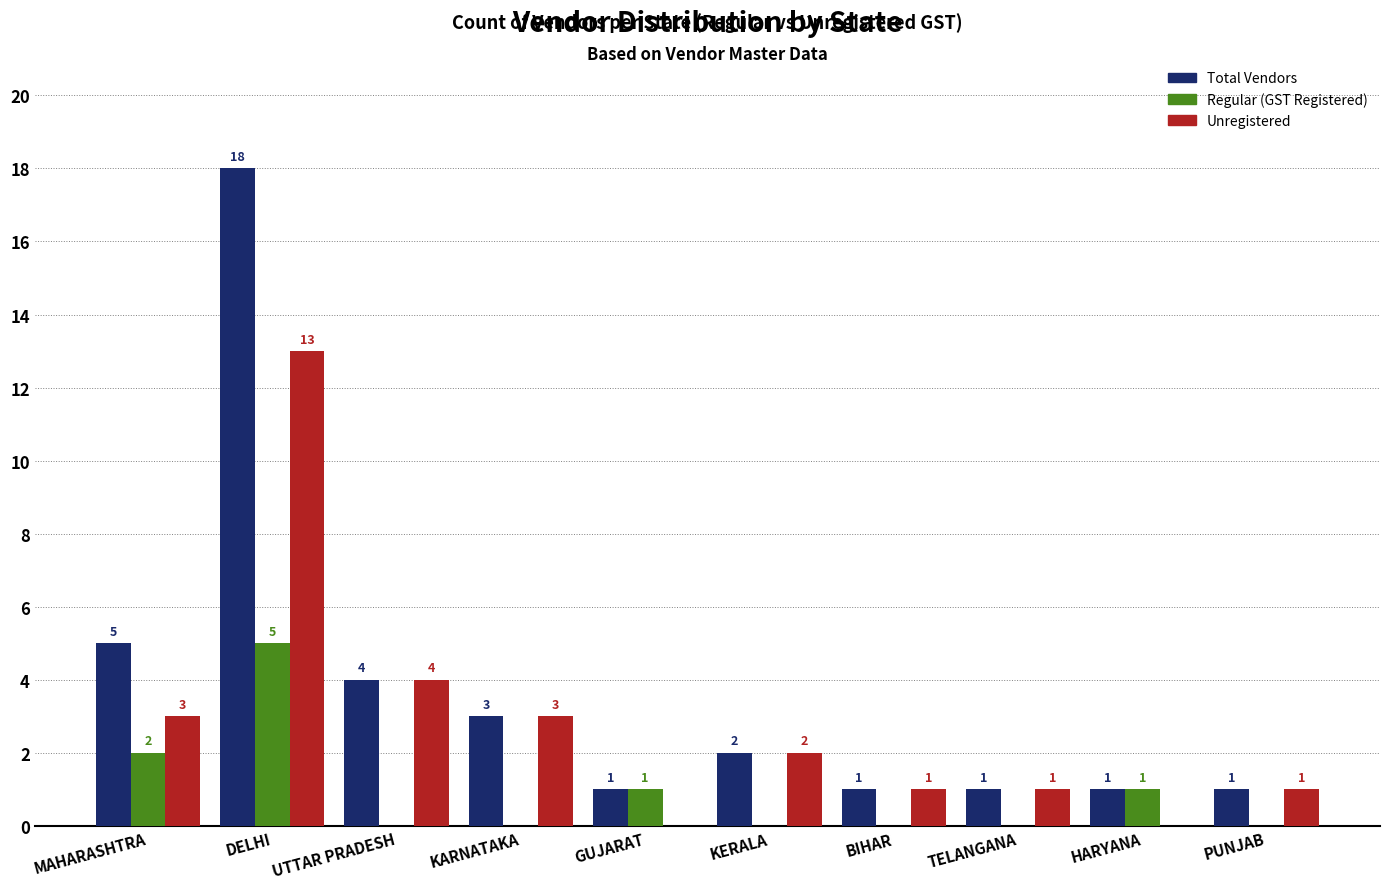

Does the chart contain stacked bars?

No